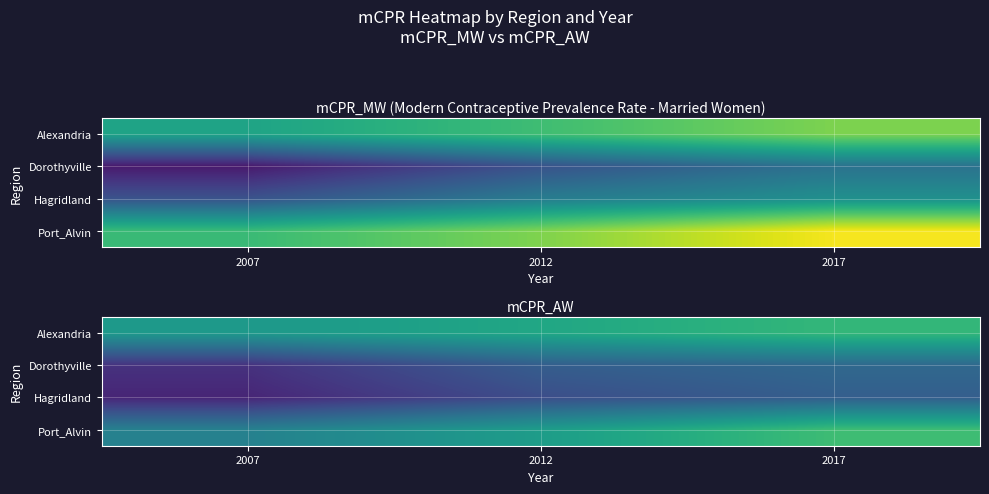

What is the spread (max minus min) of values at 2012?

0.1